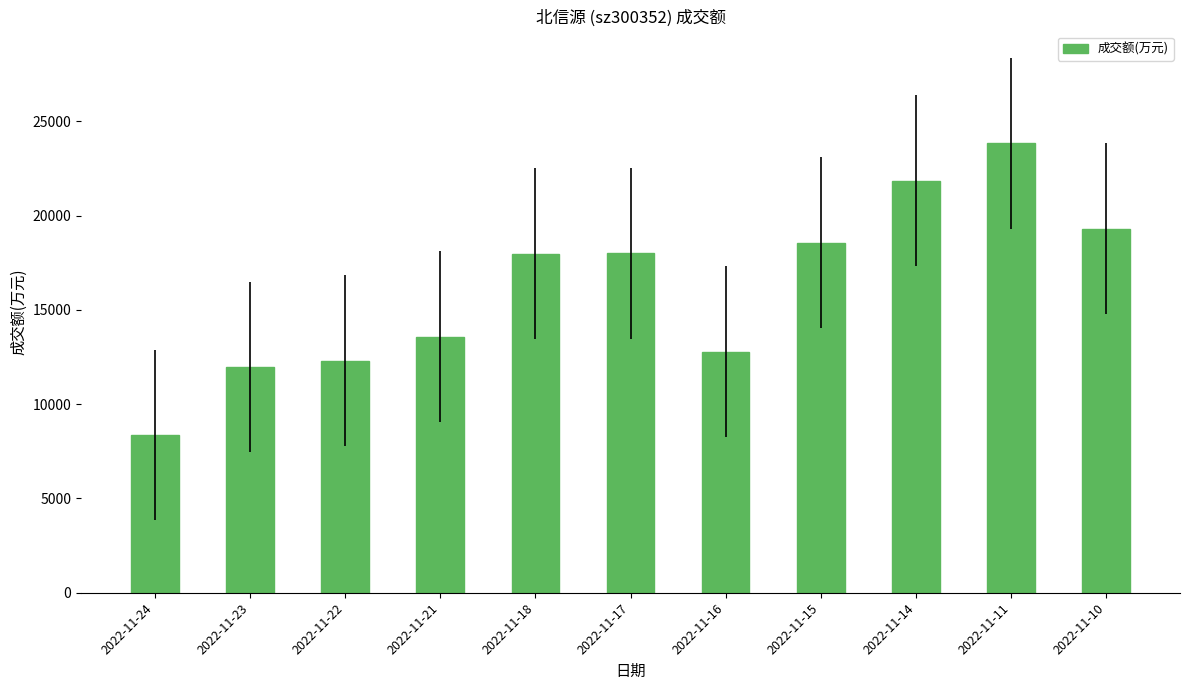

What is the approximate value at 2022-11-21, to the nearest 50?

13600